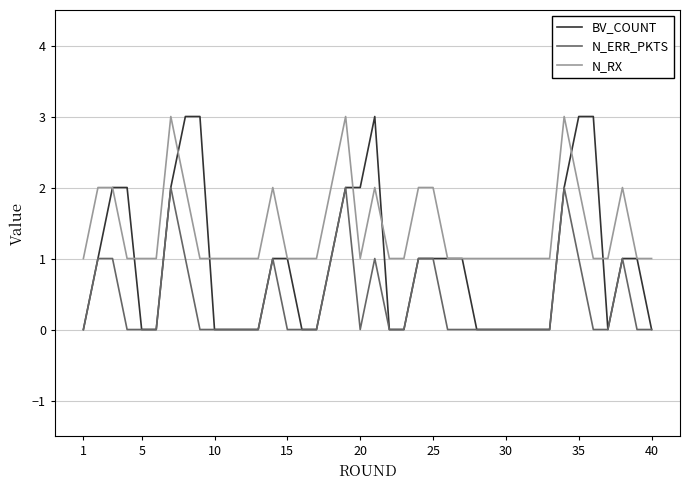

Which series has the largest total across all categories?

N_RX